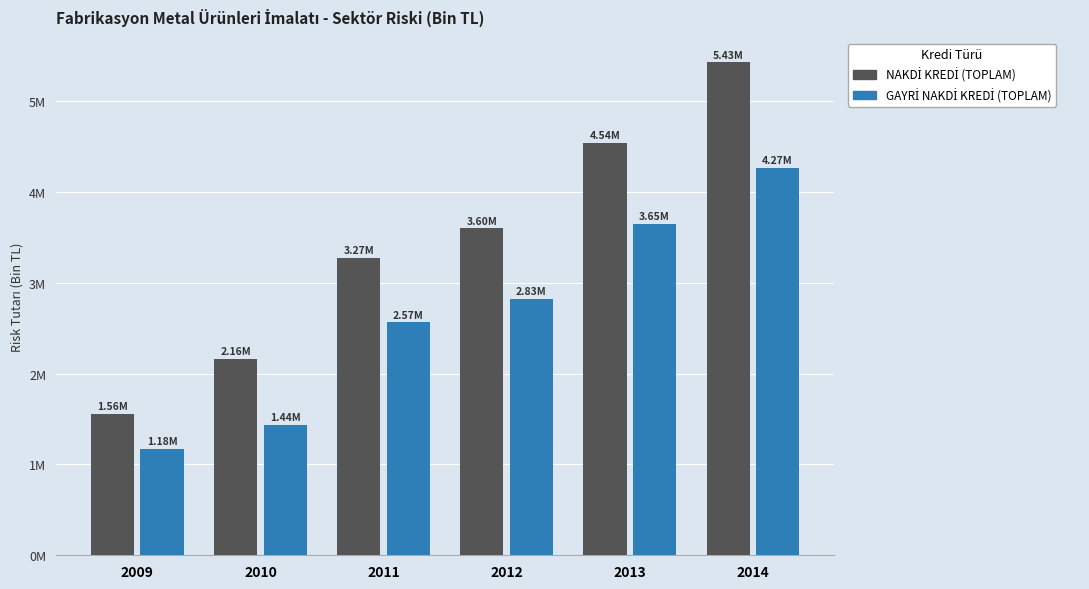

Between 2009 and 2012, which series saw the biggest shift?

NAKDİ KREDİ (TOPLAM)